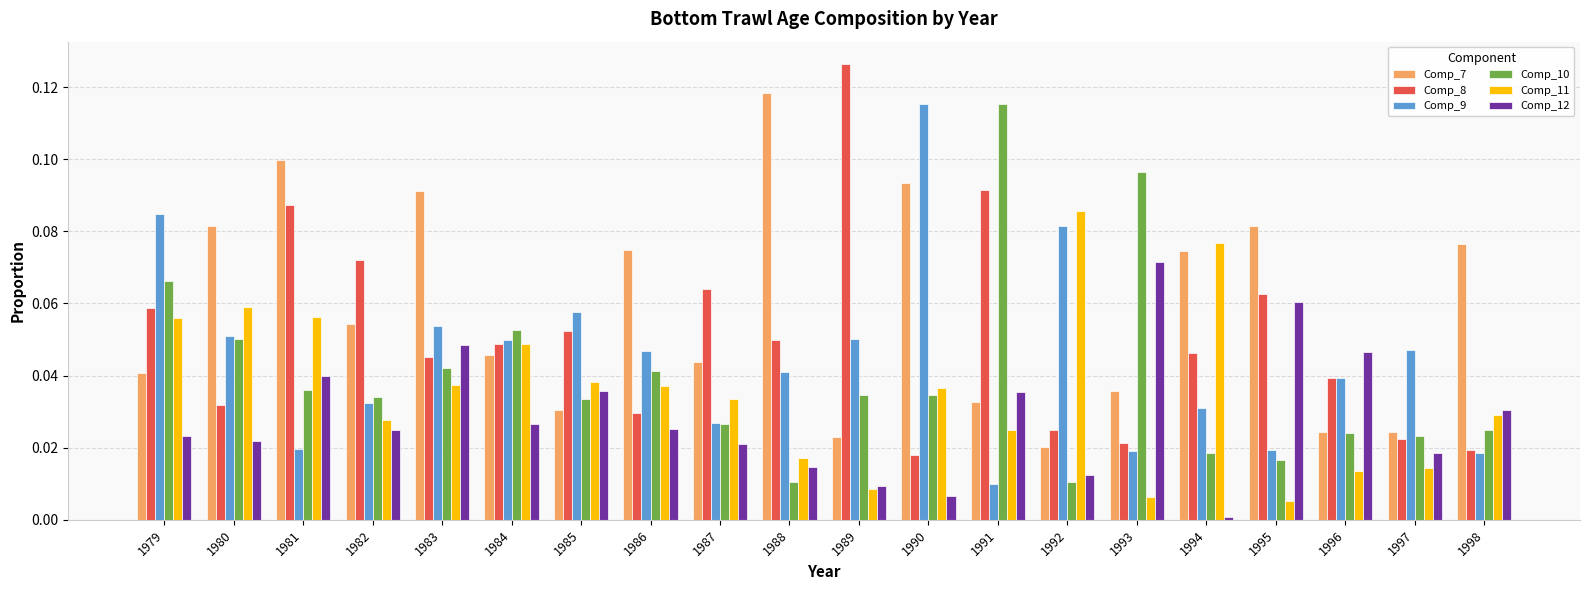

Is it true that Comp_11 equals 0.0 at 1989?

True